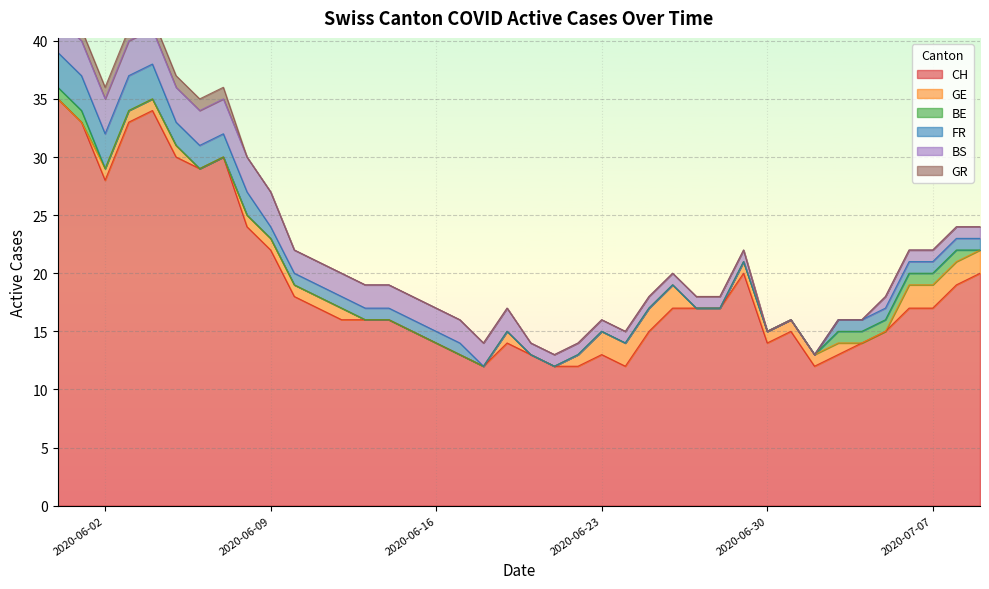

Rank the series by their maximum value, from lowest to highest.

BE, GR, GE, FR, BS, CH